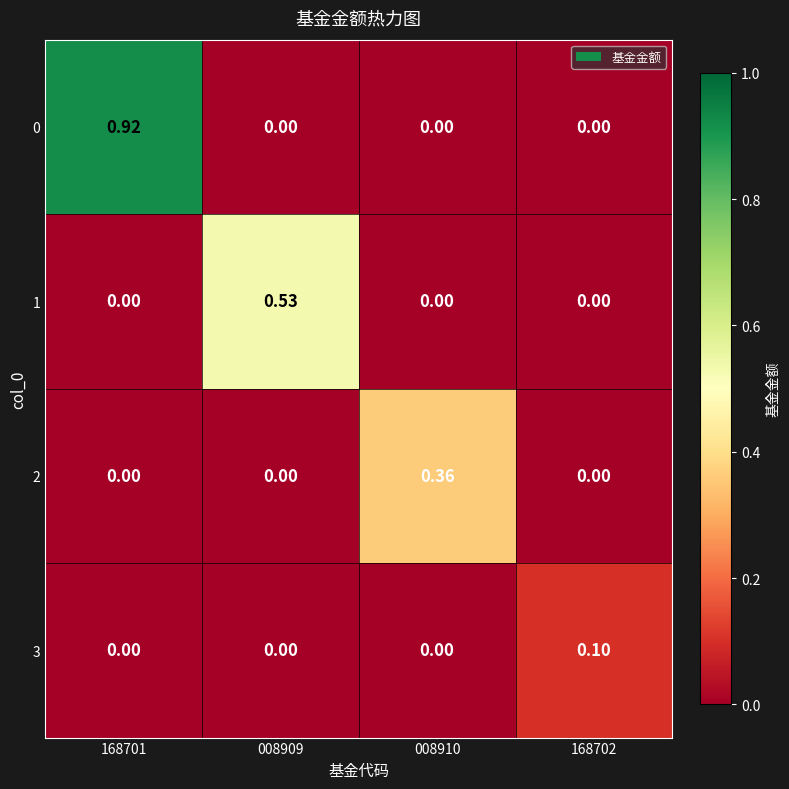

Which series has the largest total across all categories?

0